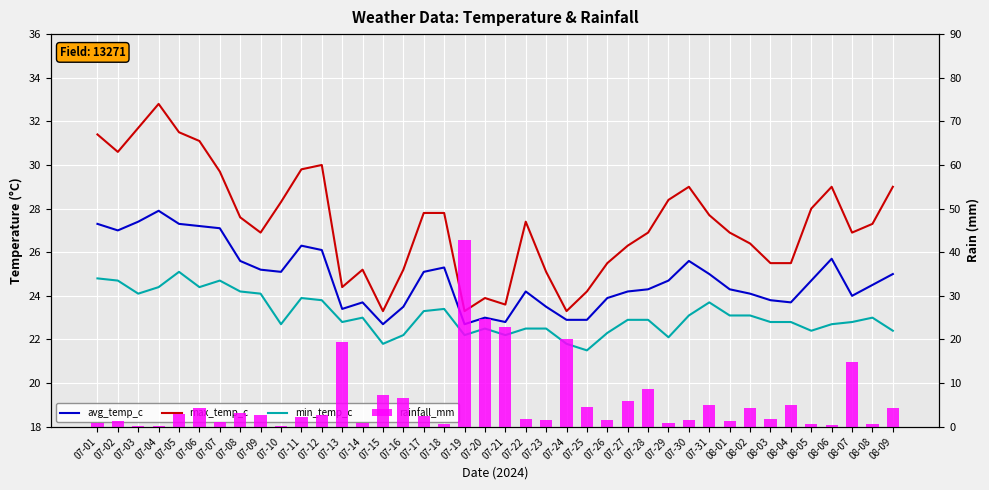

Between 08-02 and 08-04, which is larger?

08-02